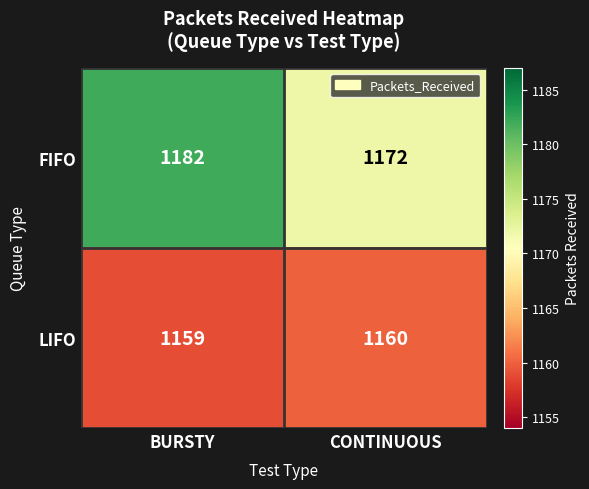

List the series in order of their peak value, lowest first.

LIFO, FIFO